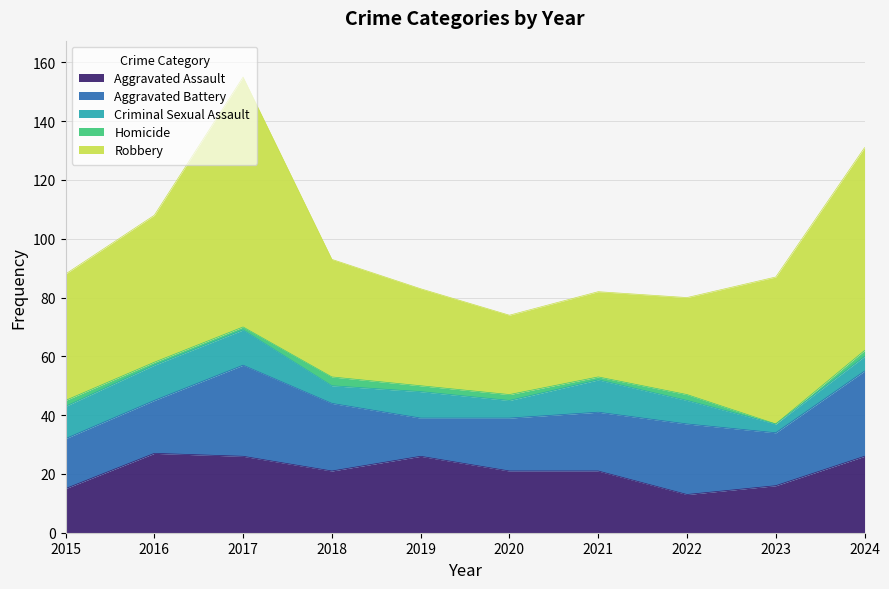

Reading right to left, transcribe all the data shown in this chart.

Aggravated Assault: 26	16	13	21	21	26	21	26	27	15
Aggravated Battery: 29	18	24	20	18	13	23	31	18	17
Criminal Sexual Assault: 5	3	8	11	6	9	6	12	12	11
Homicide: 2	0	2	1	2	2	3	1	1	2
Robbery: 69	50	33	29	27	33	40	85	50	43